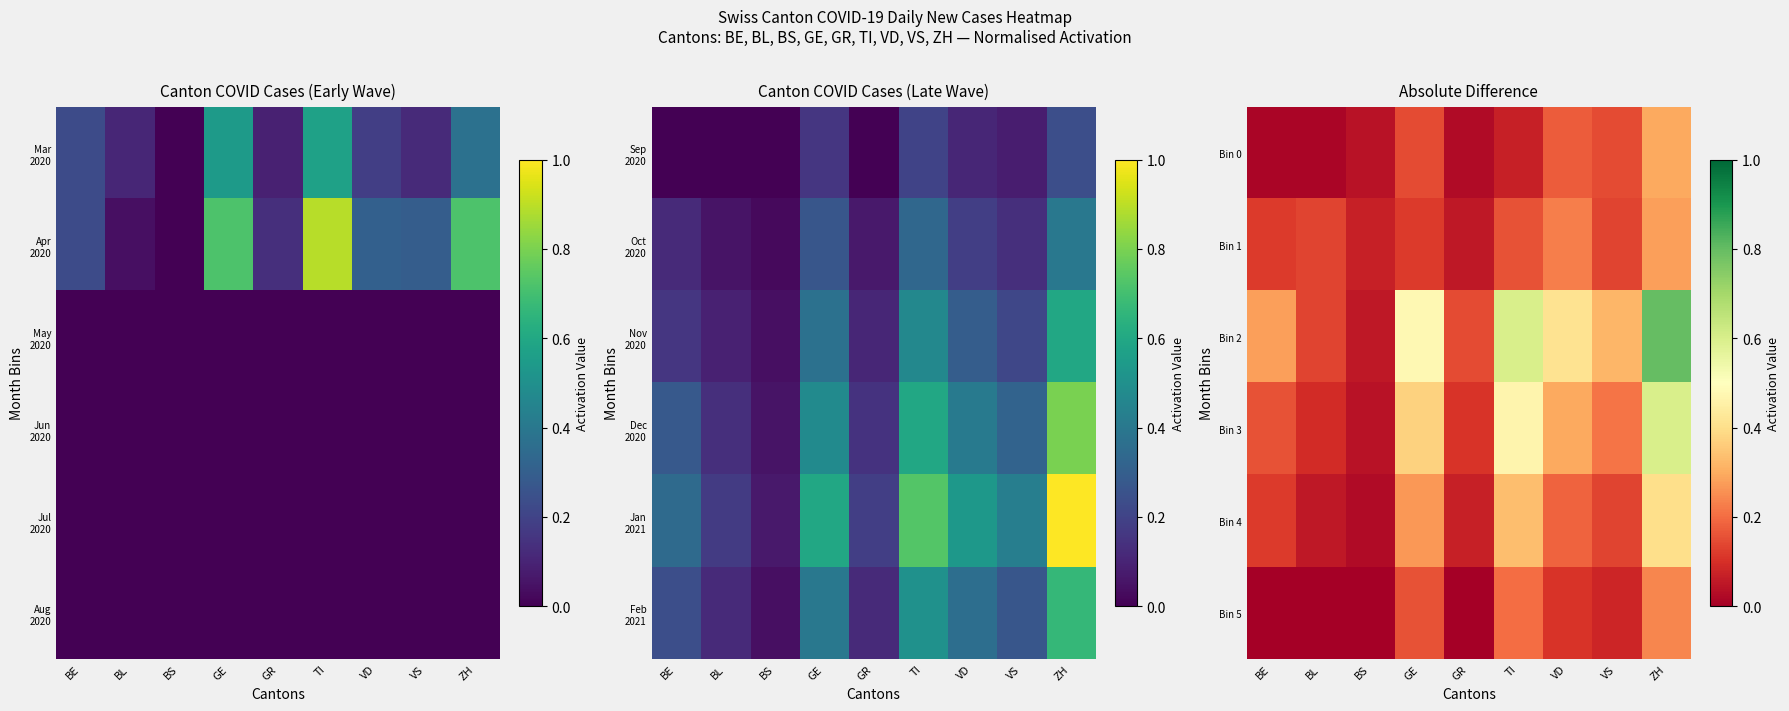

True or false: Bin 0 has a value of 0.0 at GR.

False